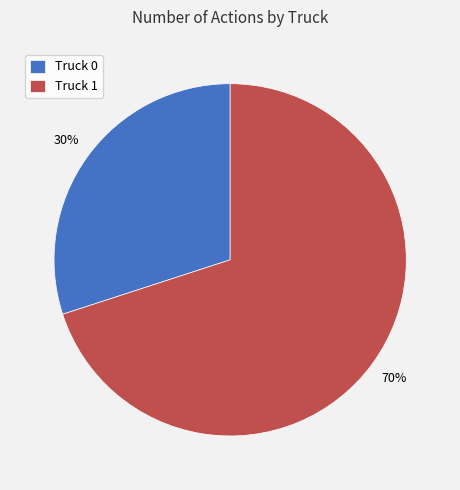

Count the number of slices in the pie.

2